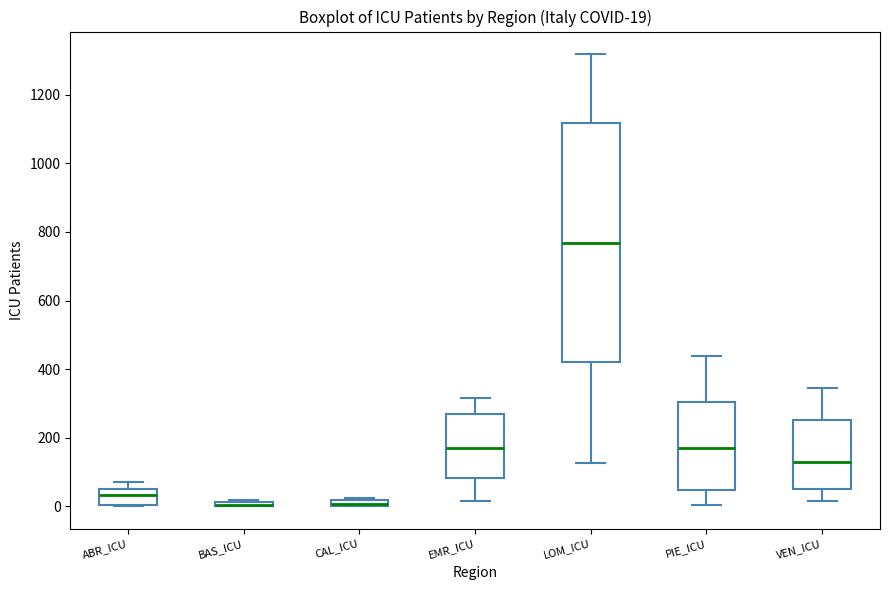

Comparing the boxes themselves (not the whiskers), which one is the tallest?

LOM_ICU